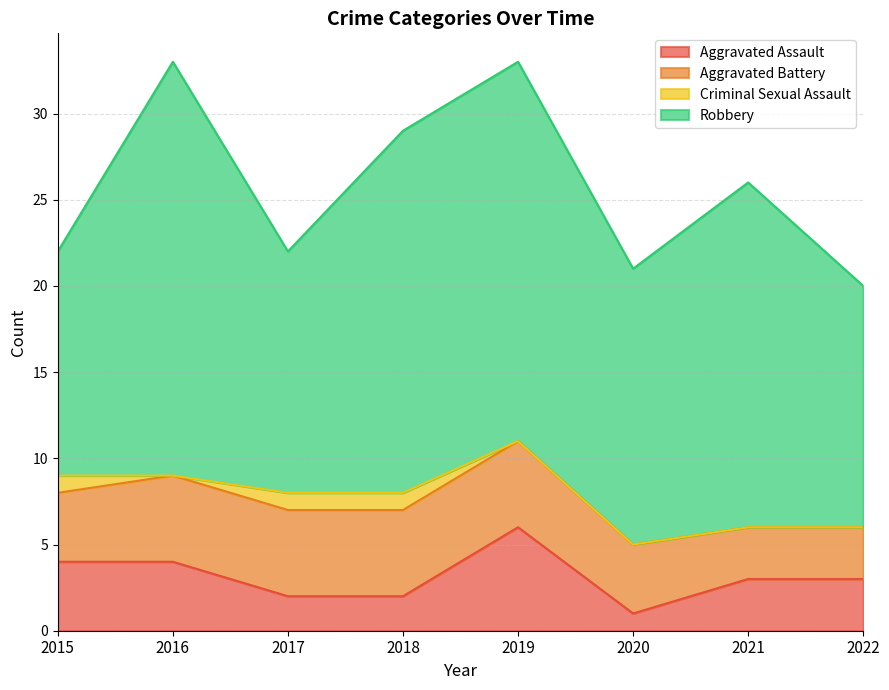

Rank the categories by Aggravated Assault value from highest to lowest.

2019, 2015, 2016, 2021, 2022, 2017, 2018, 2020